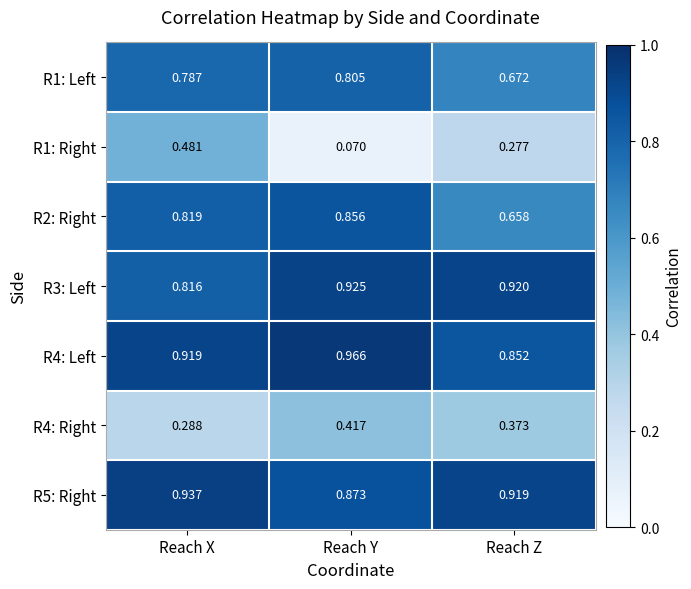

At how many categories does at least one series exceed 0?

3